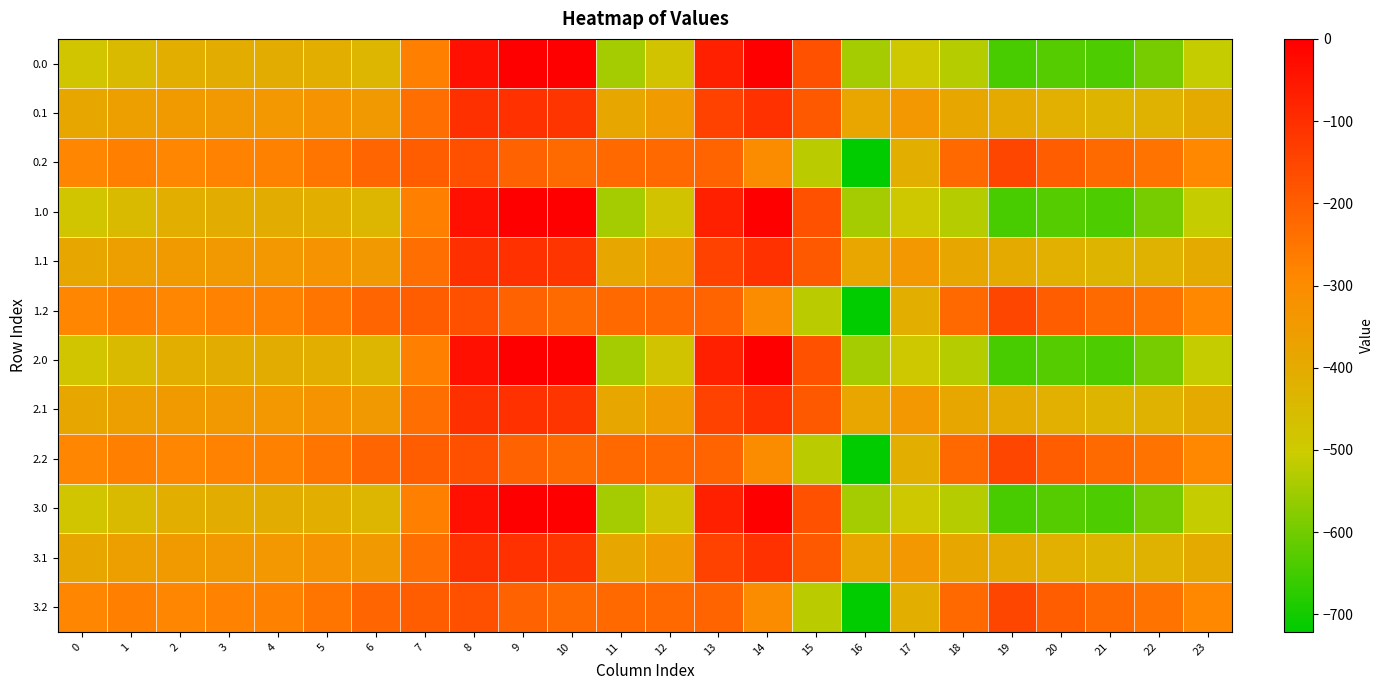

What is the difference between the highest and lowest values at 2?

124.8